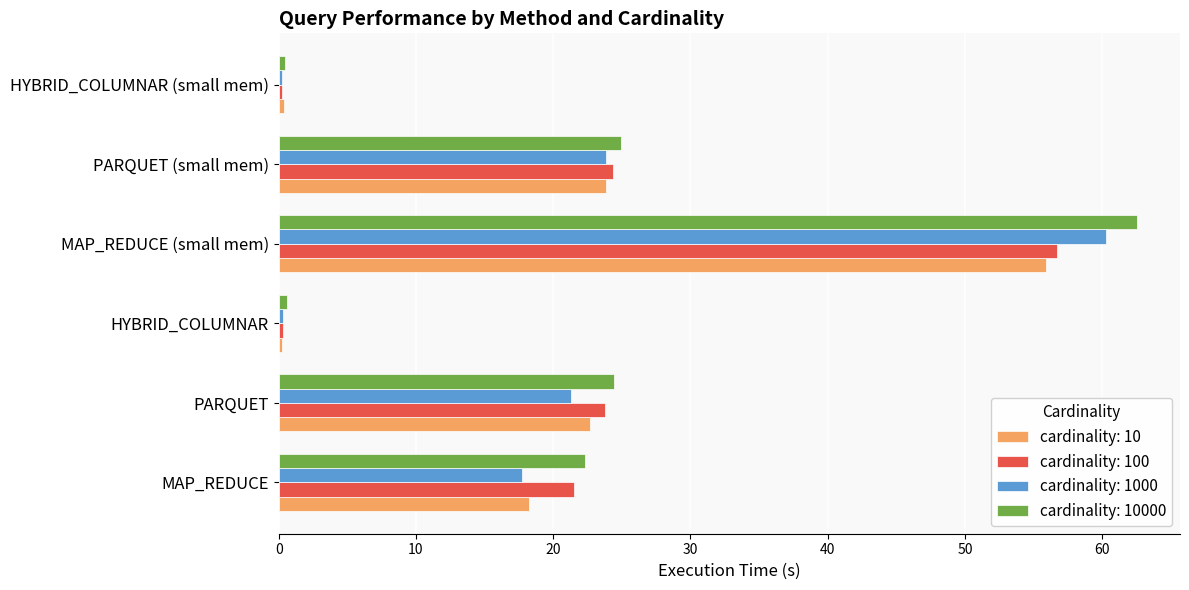

At which category is the sum across all series the highest?

MAP_REDUCE (small mem)